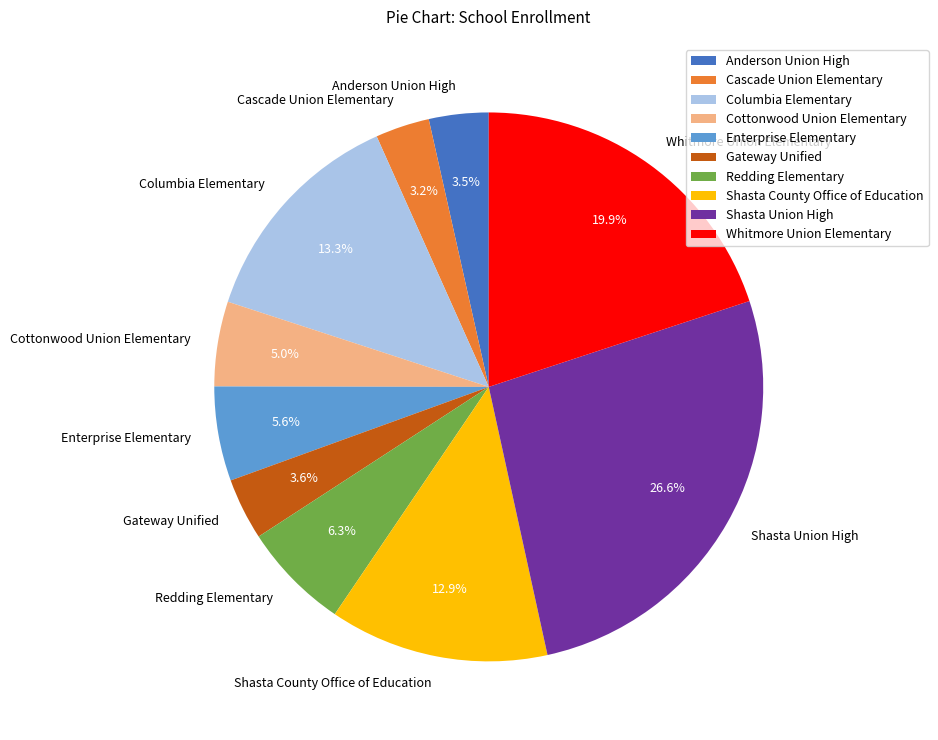

Approximately how many times larger is the value at Cottonwood Union Elementary compared to Enterprise Elementary?

0.9